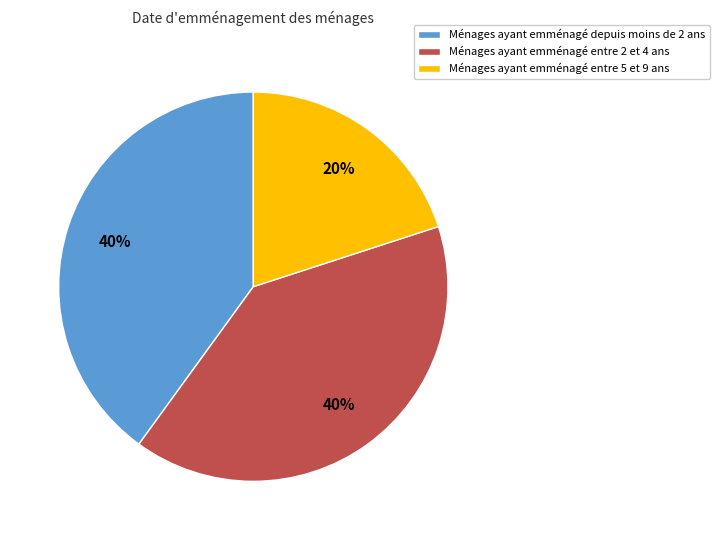

True or false: Ménages ayant emménagé entre 2 et 4 ans accounts for 40% of the total.

True